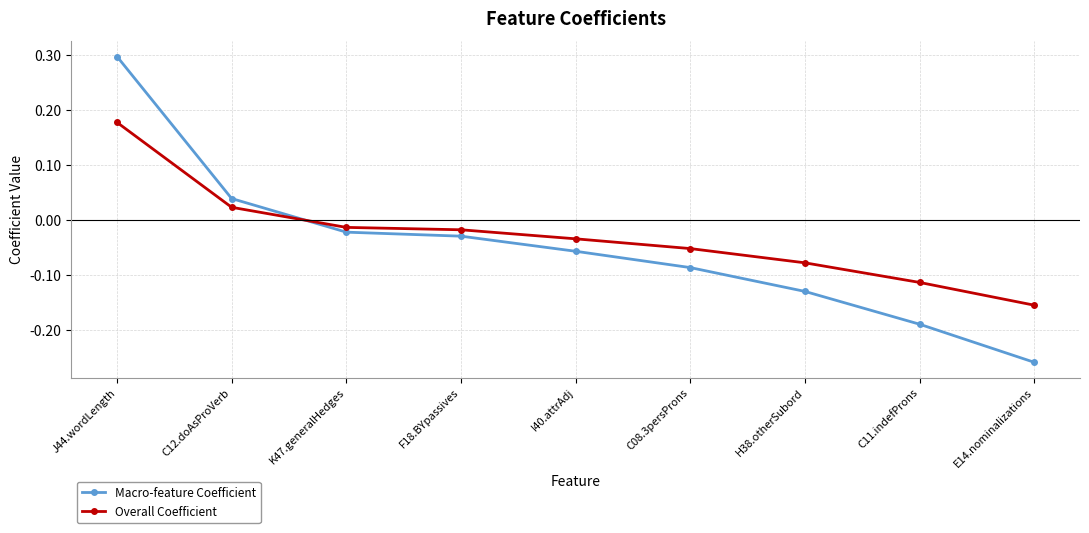

Which series has the largest total across all categories?

Overall Coefficient